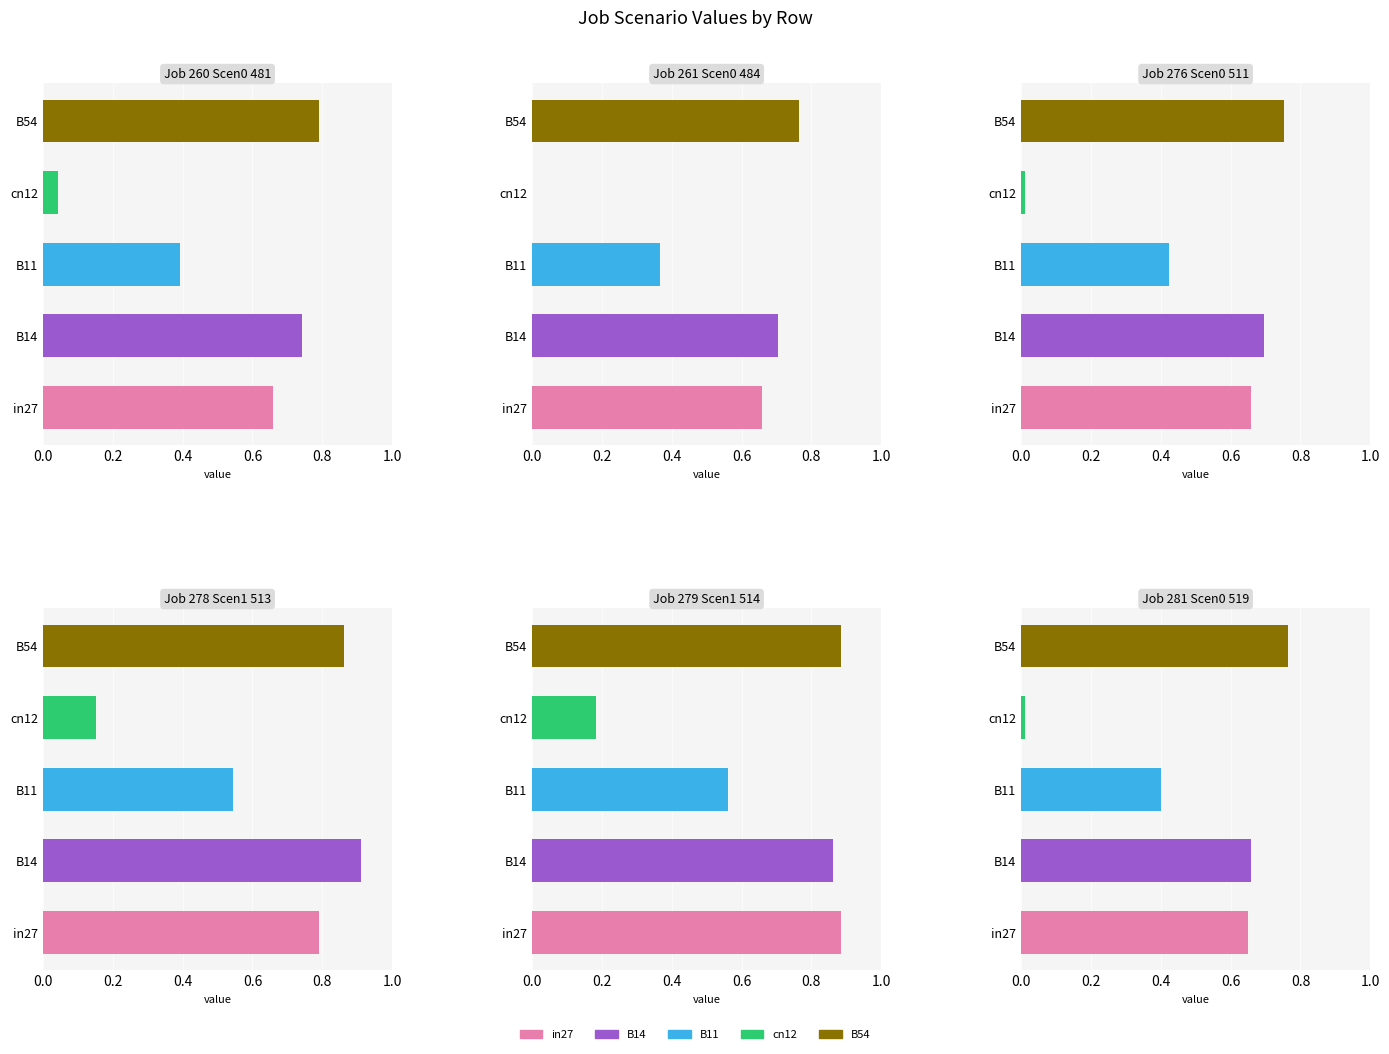

How many groups of bars are there?

5